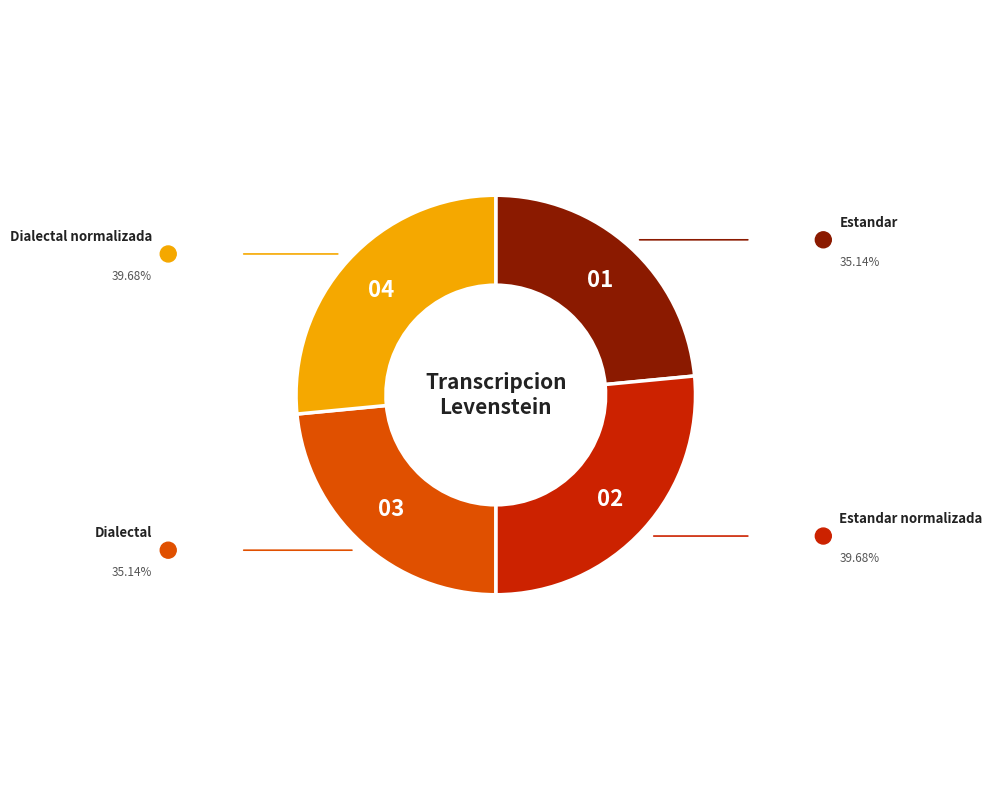

Count the number of slices in the pie.

4